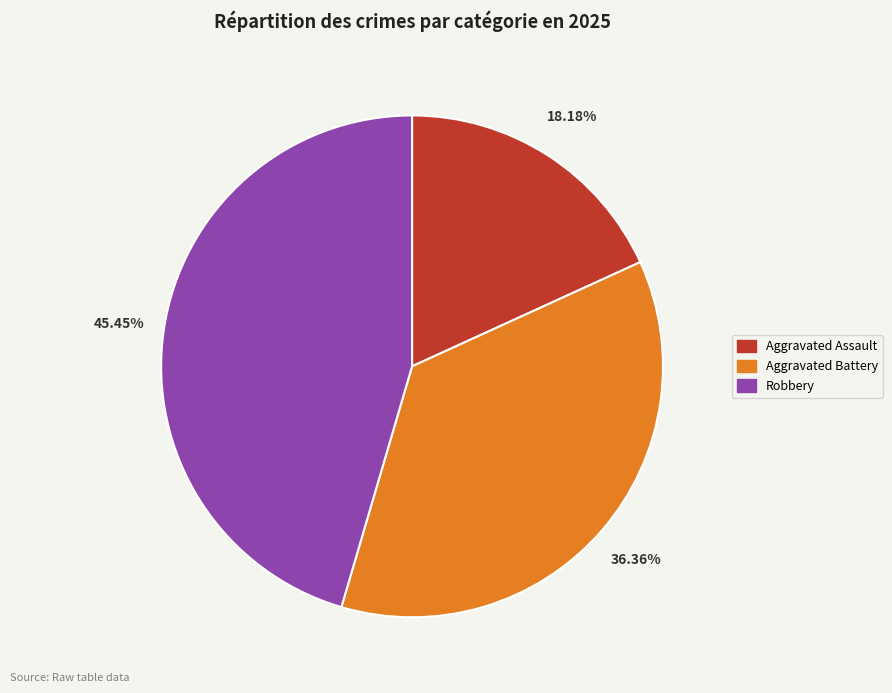

What is the ratio of the value at Robbery to the value at Aggravated Assault?

2.5